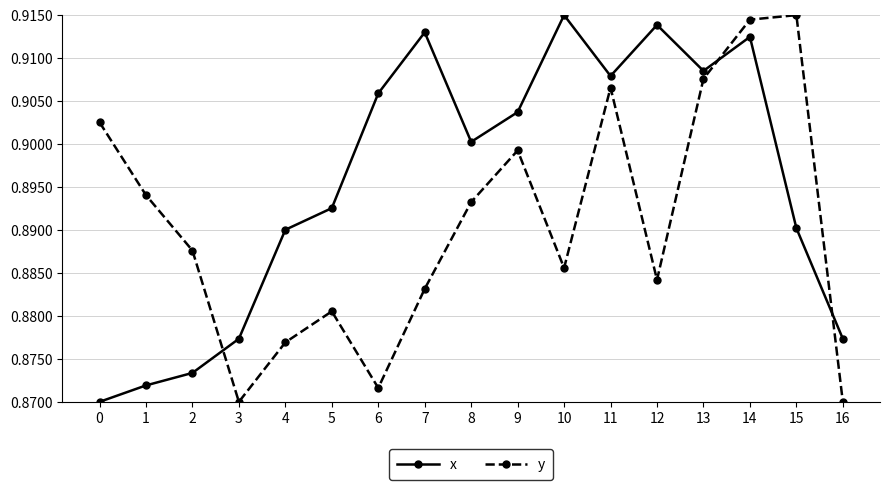

True or false: y and x cross at least once.

True